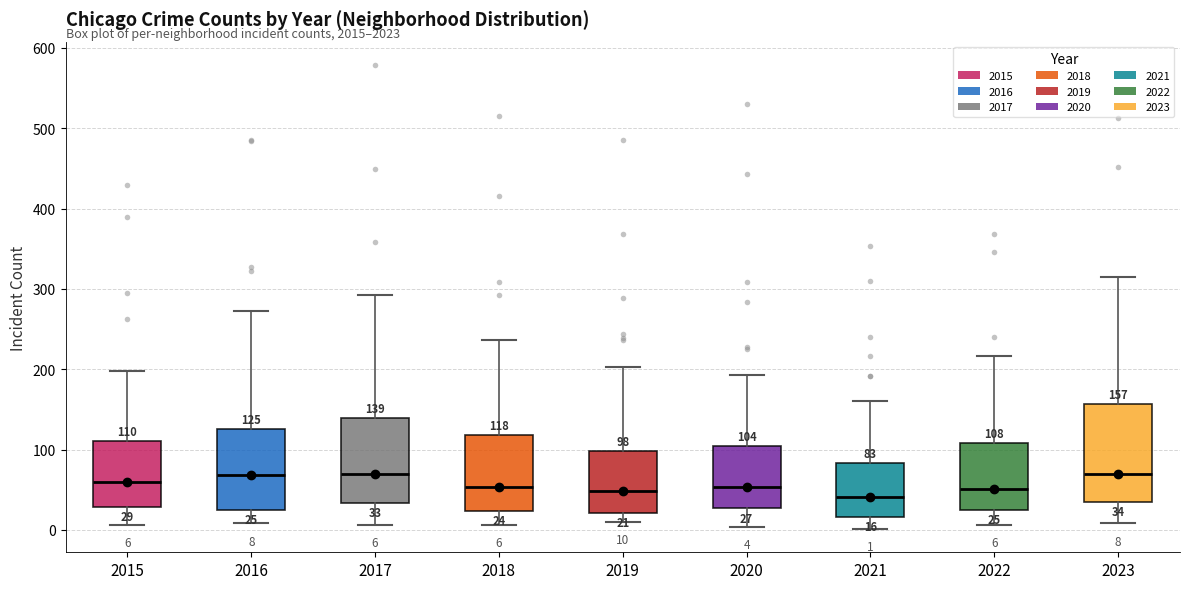

Which box is the tallest, from its lower edge to its upper edge?

2023